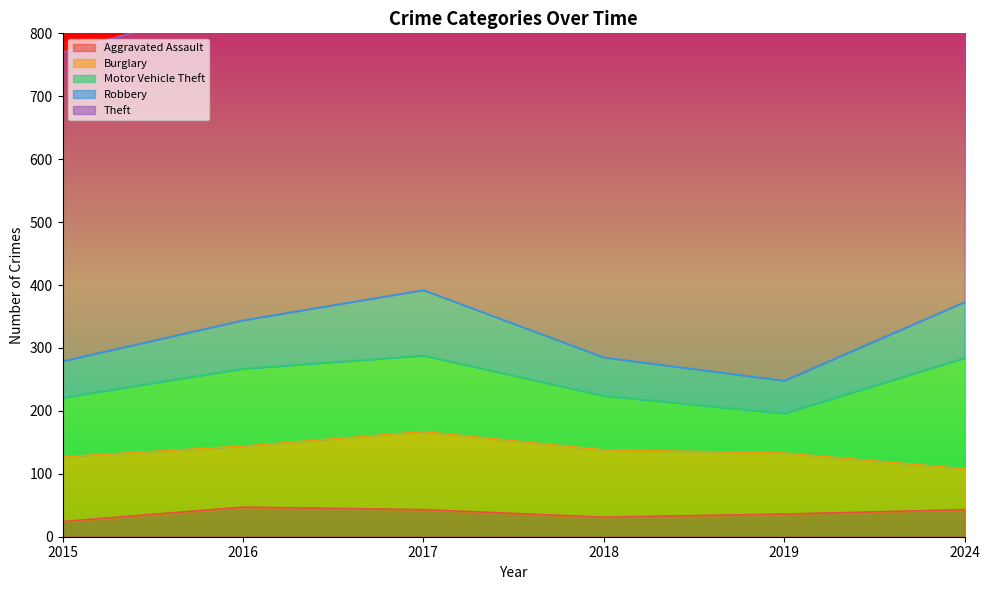

What is the difference between the Robbery values at 2019 and 2016?

25